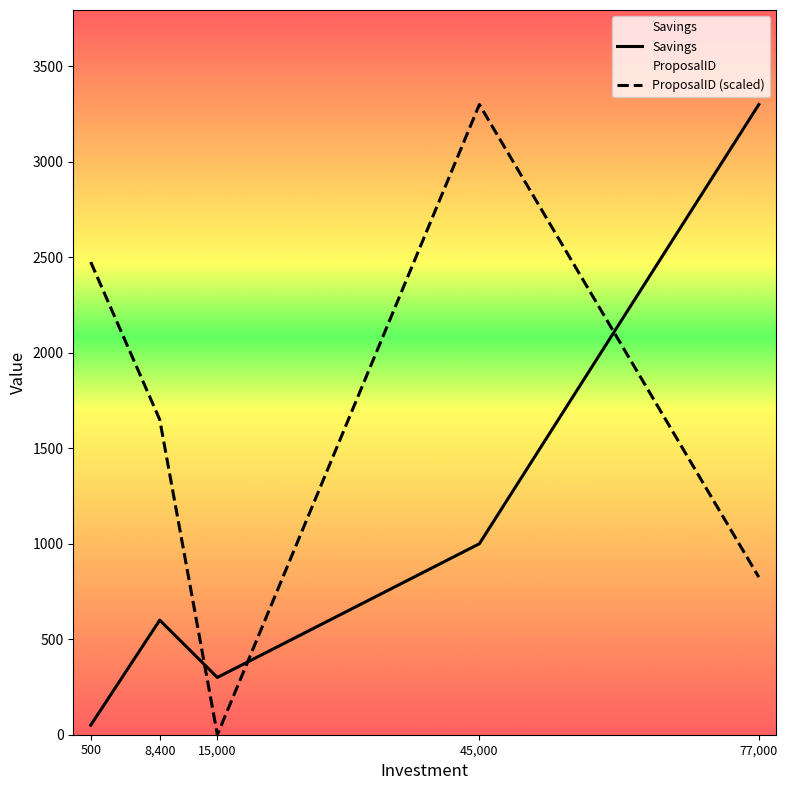

Is it true that ProposalID (scaled) equals 825 at 77,000?

True